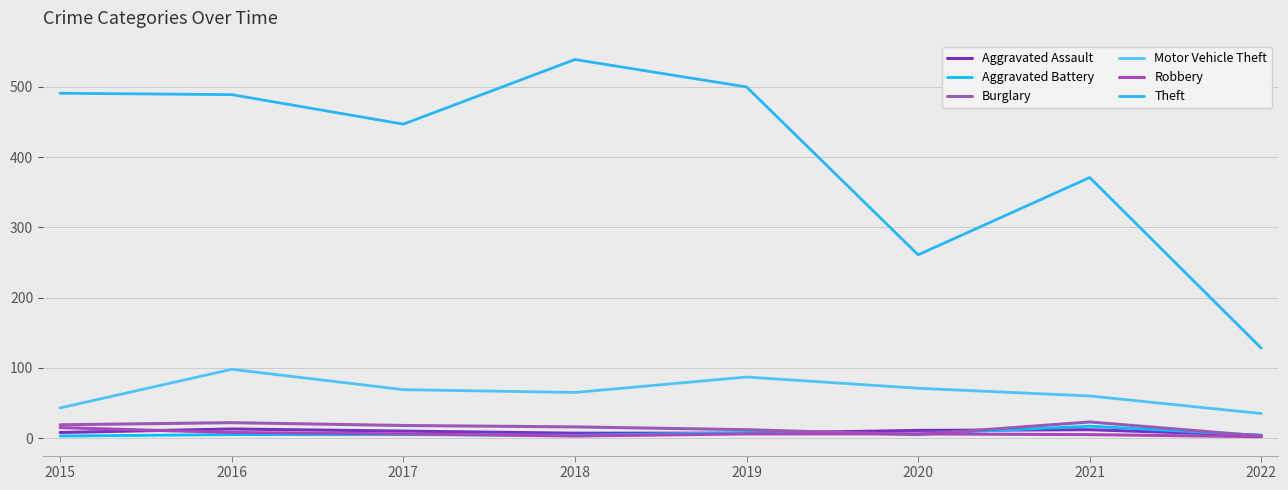

What is the highest value of the Aggravated Battery series?

17